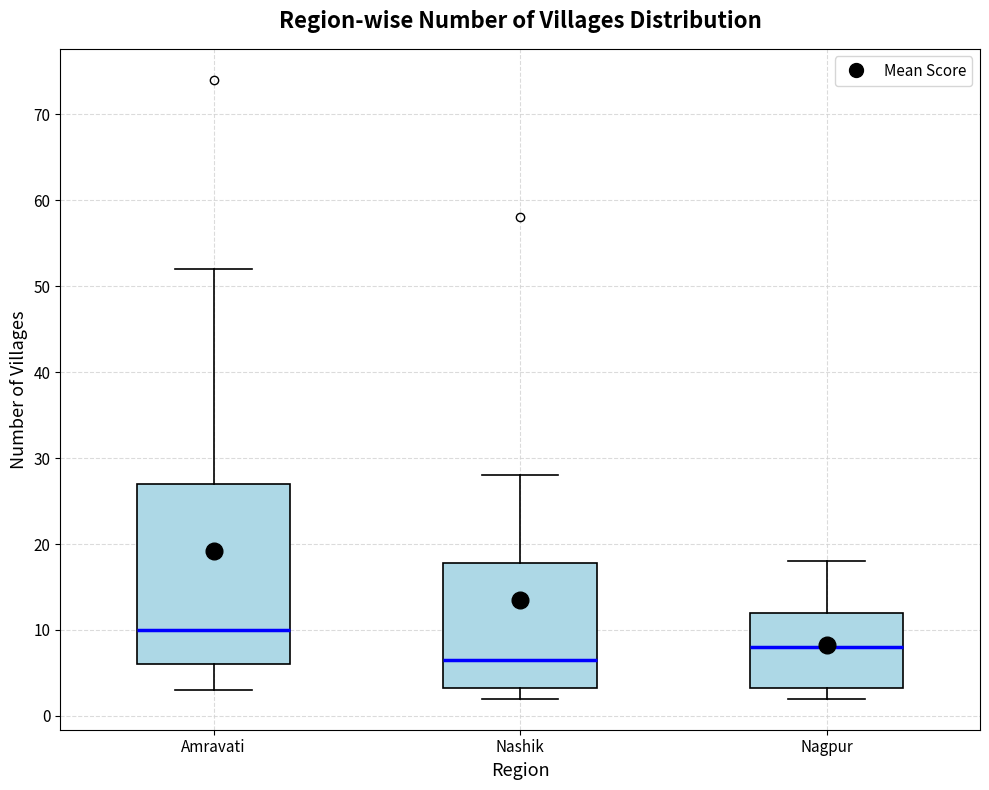

Which box has the lowest median line?

Nashik